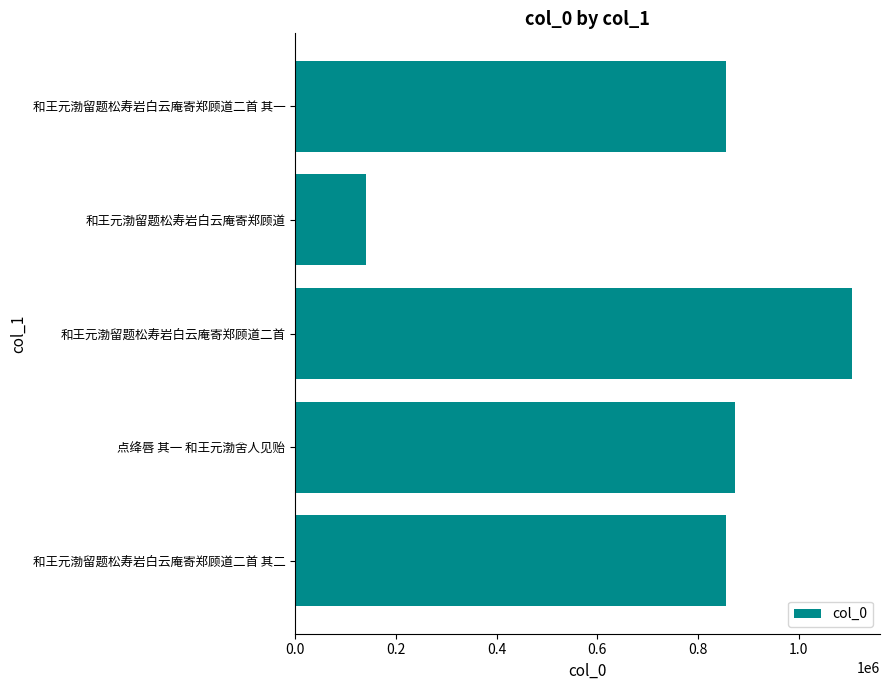

Are the bars grouped side by side (vs. stacked)?

No